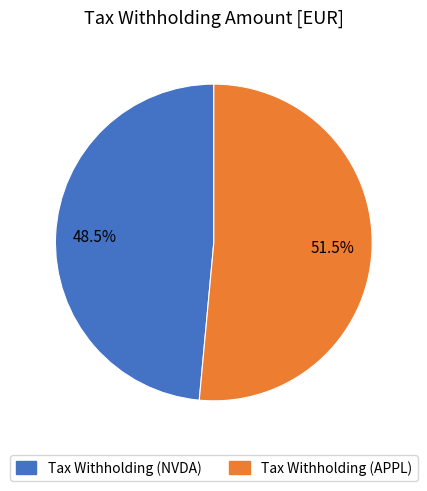

Does any single category account for the majority?

Yes